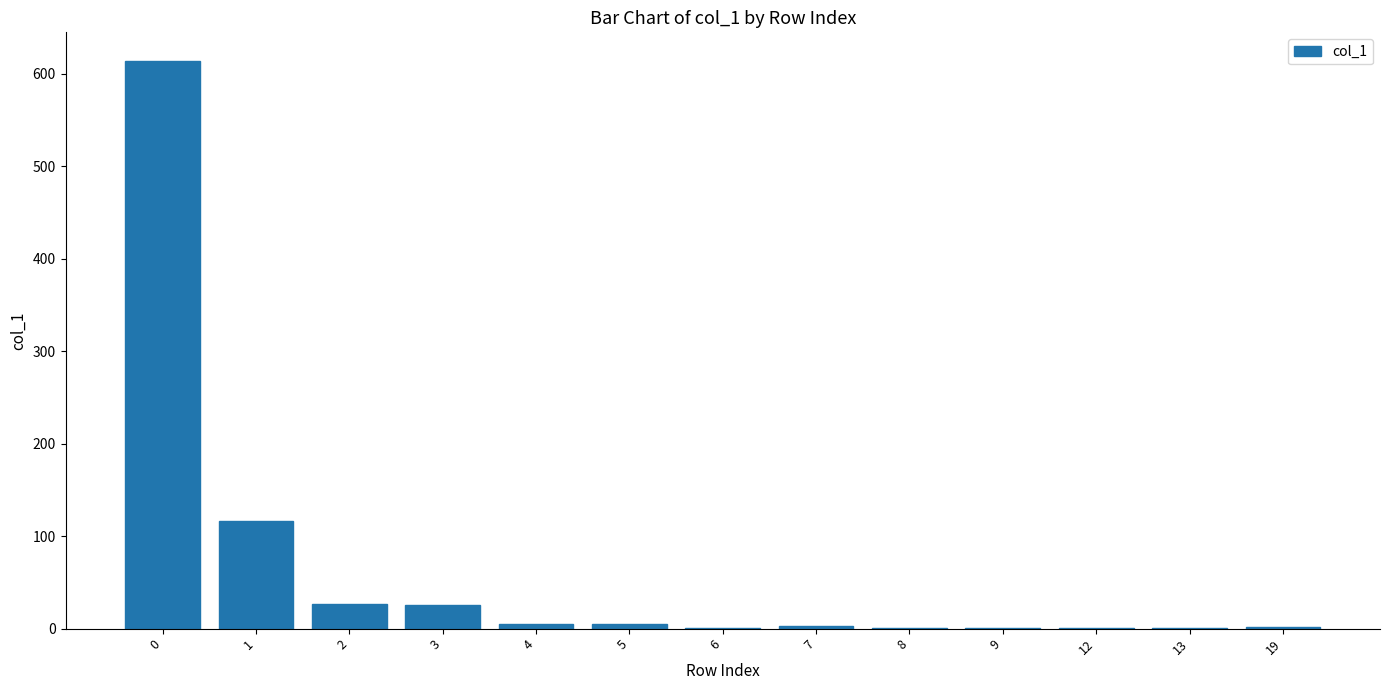

Approximately how many times larger is the value at 9 compared to 19?

0.5